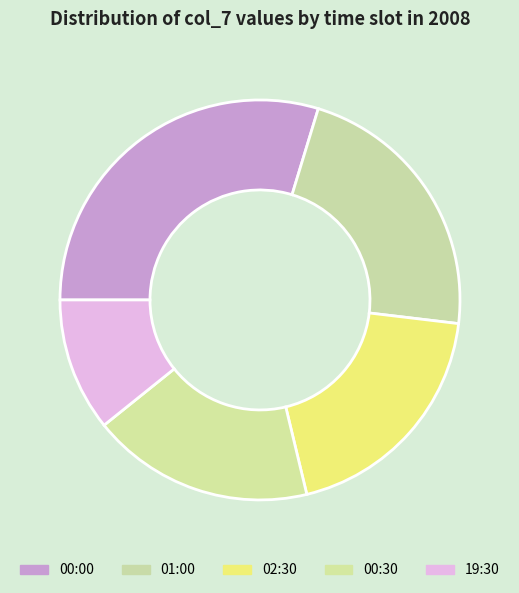

Is there any slice that represents more than half of the pie?

No